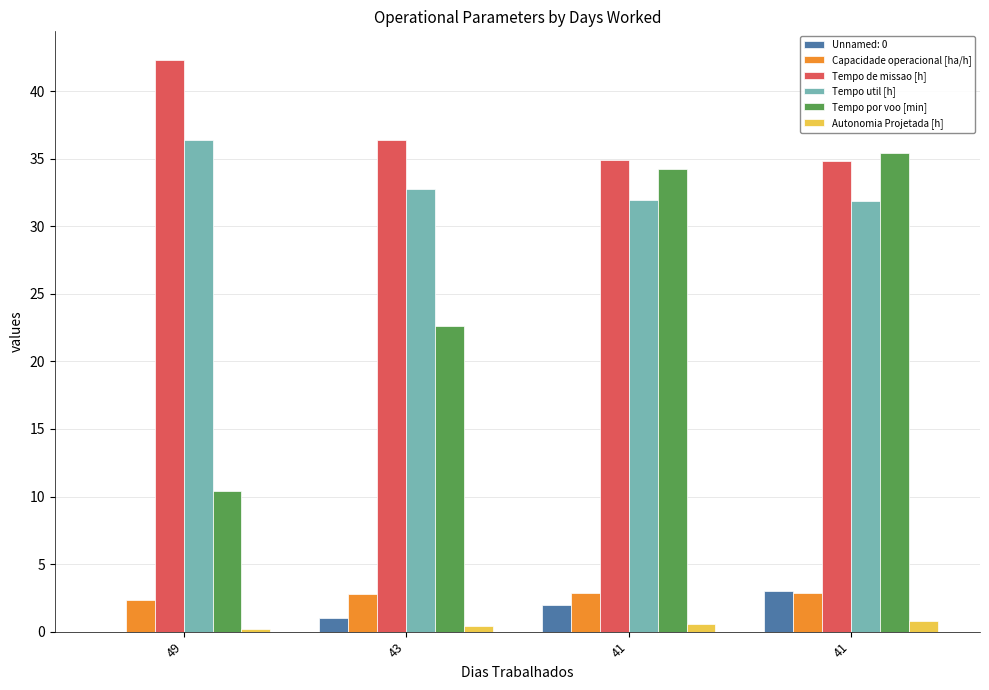

How many values in the Tempo por voo [min] series exceed 34?

2